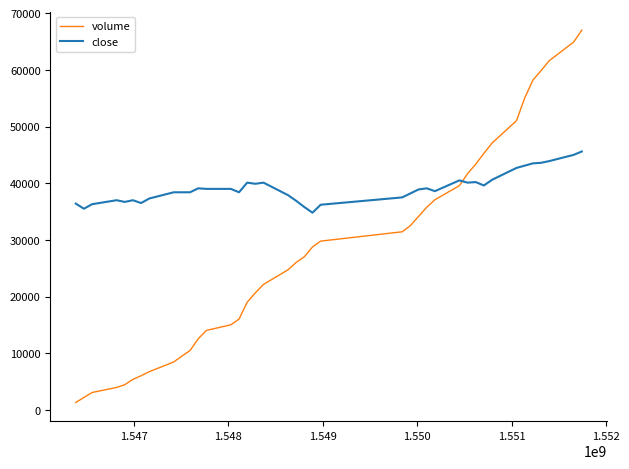

Rank the series by their maximum value, from lowest to highest.

close, volume